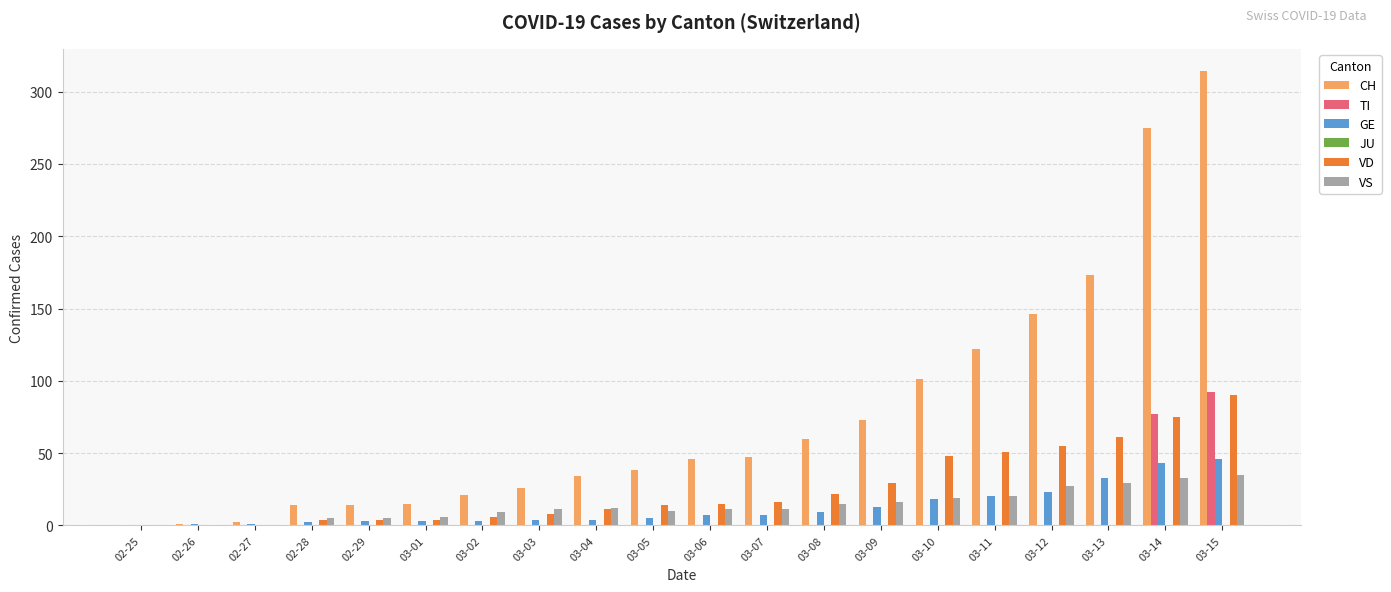

Is the value of TI at 02-29 greater than the value of VS at 03-11?

No